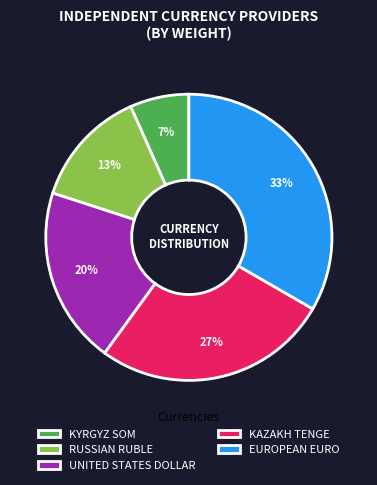

Which slice is the largest?

EUROPEAN EURO